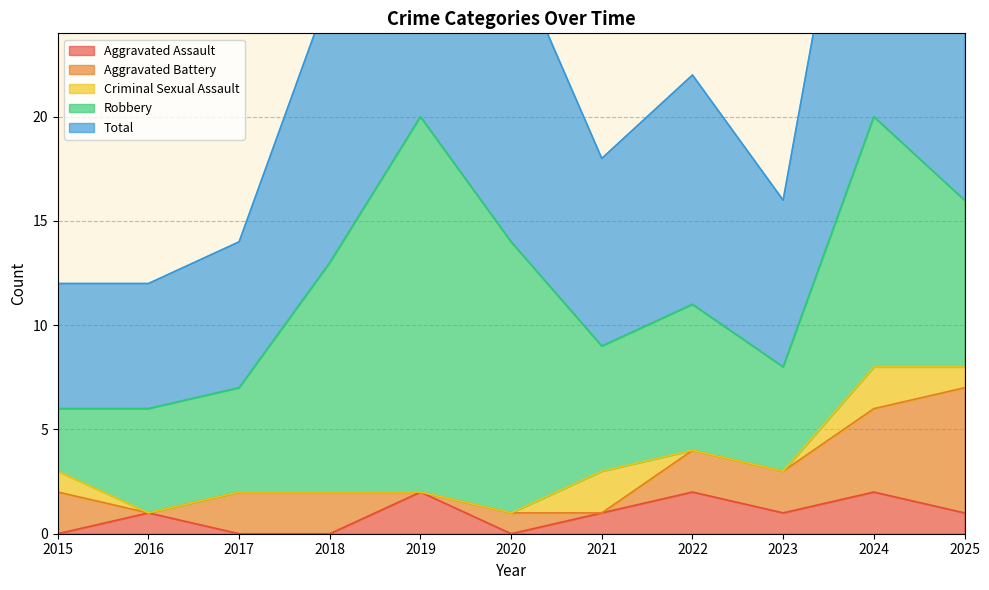

What is the spread (max minus min) of values at 2015?

6